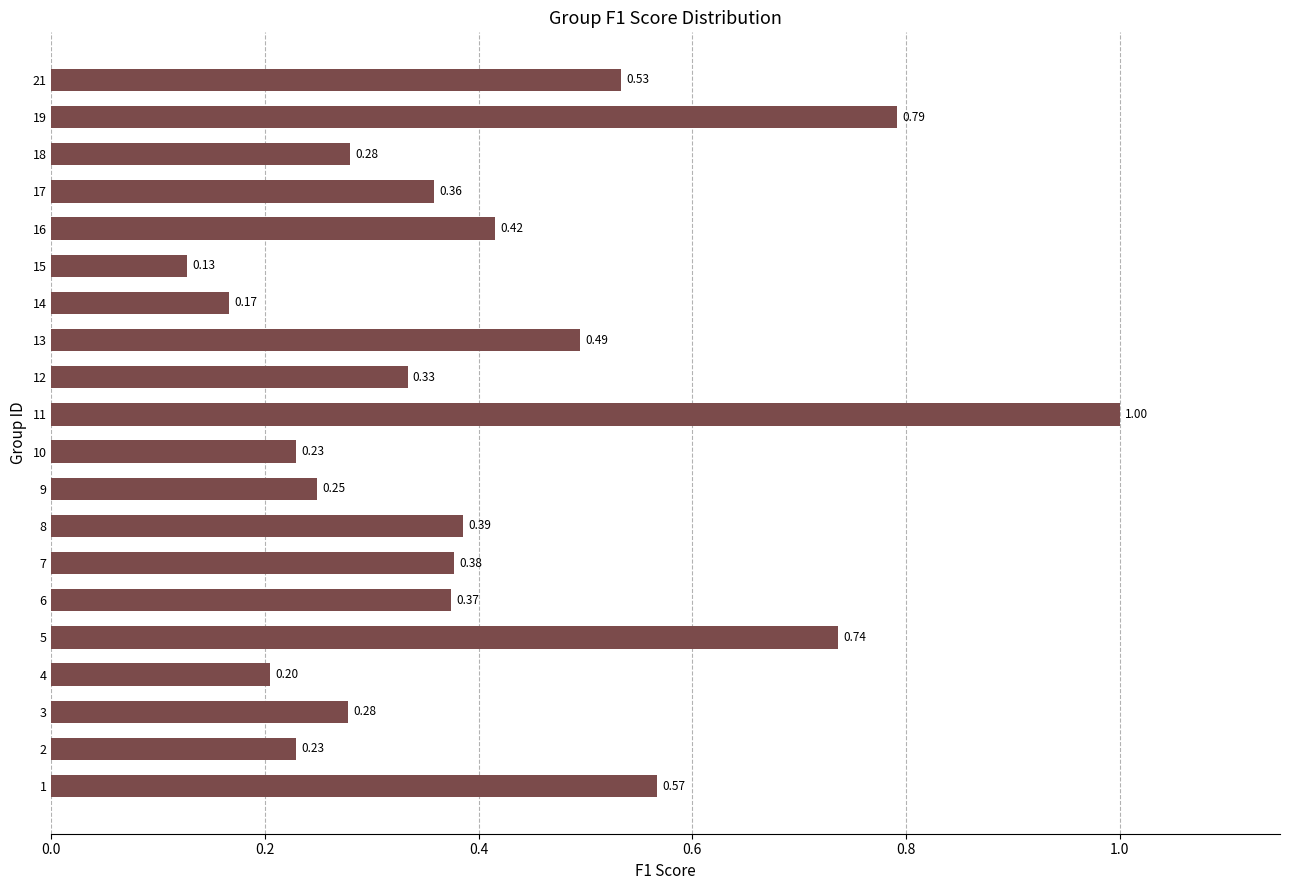

What is the sum of all values?

8.1